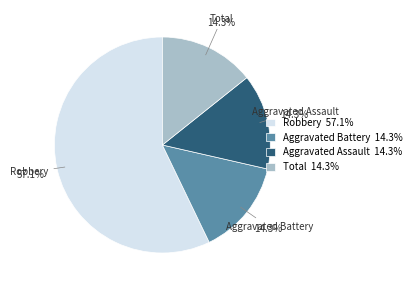

Does any single category account for the majority?

Yes